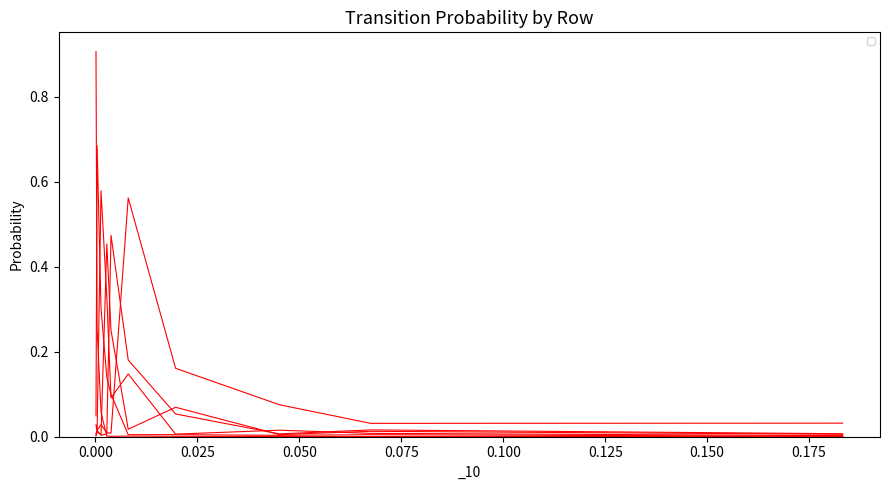

True or false: _2 has more than 2 interior local peaks.

True